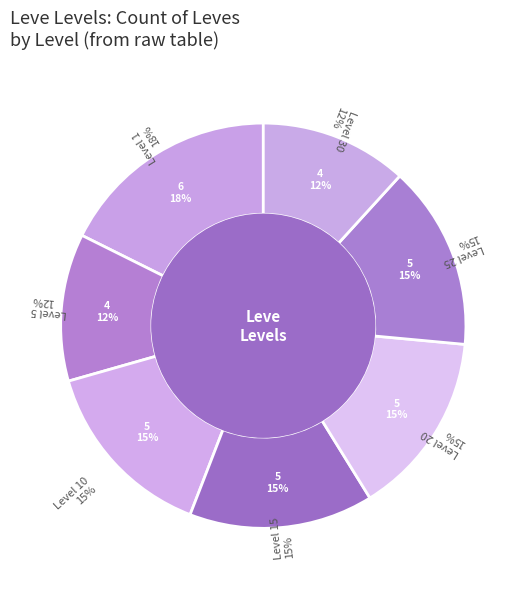

Which has a higher value, 10 or 15?

10